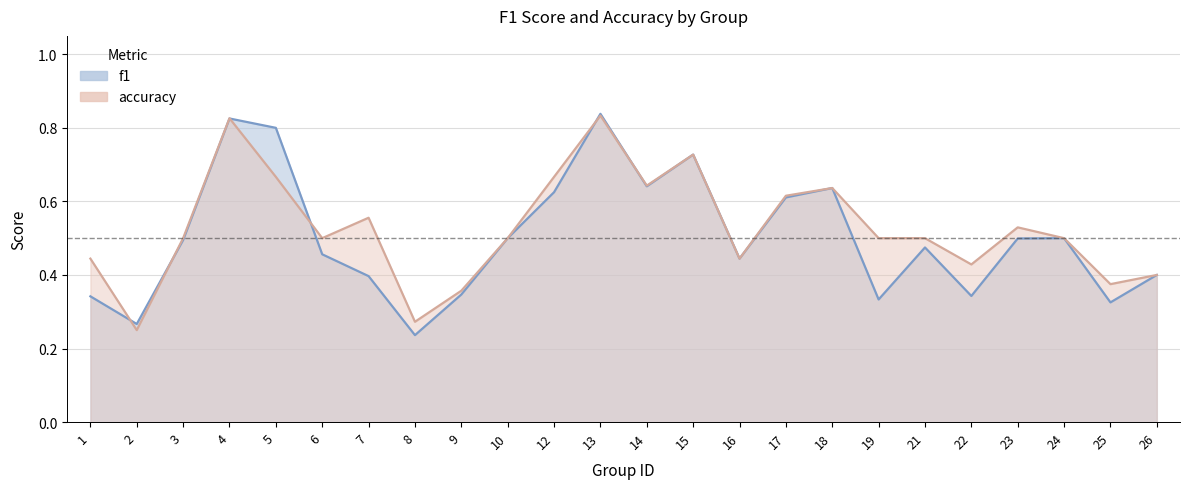

What value does the accuracy series have at 12?

0.7